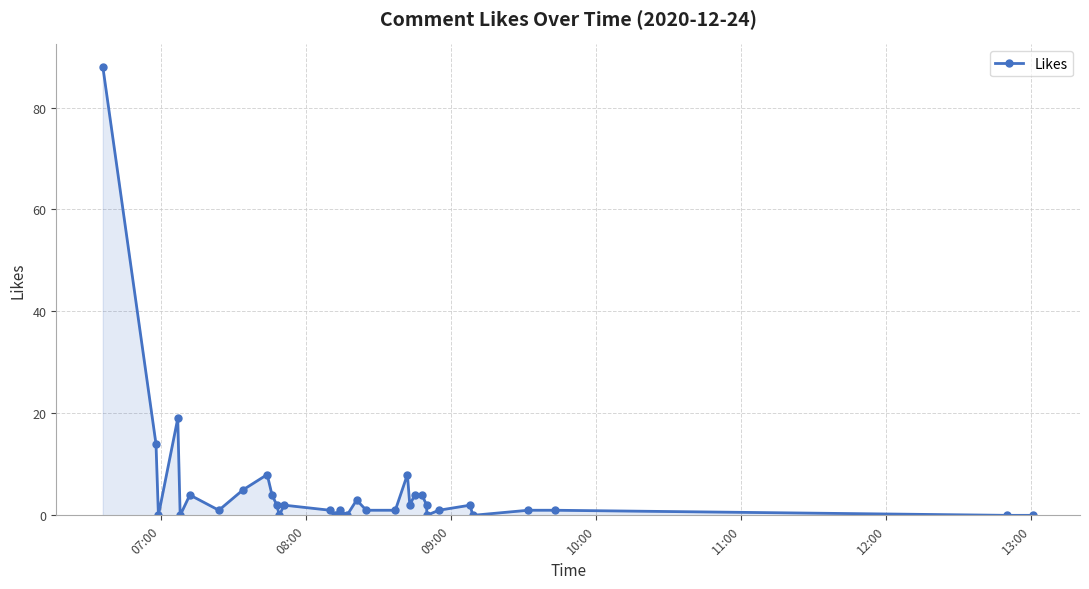

How many series are shown in this chart?

1